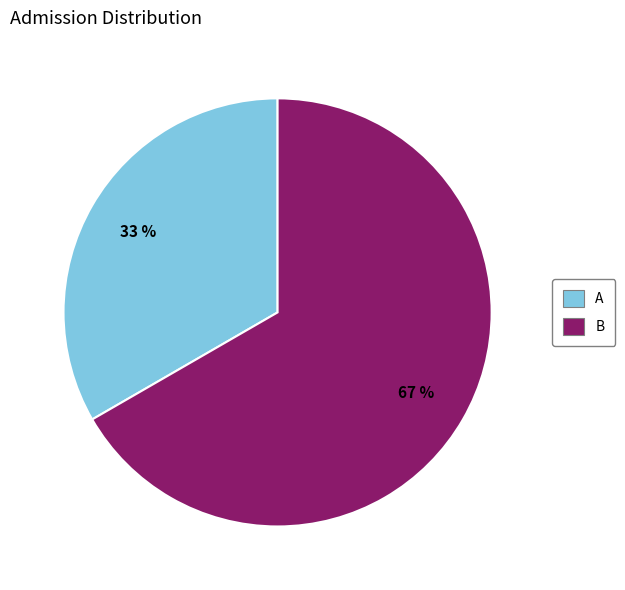

Which has a higher value, B or A?

B